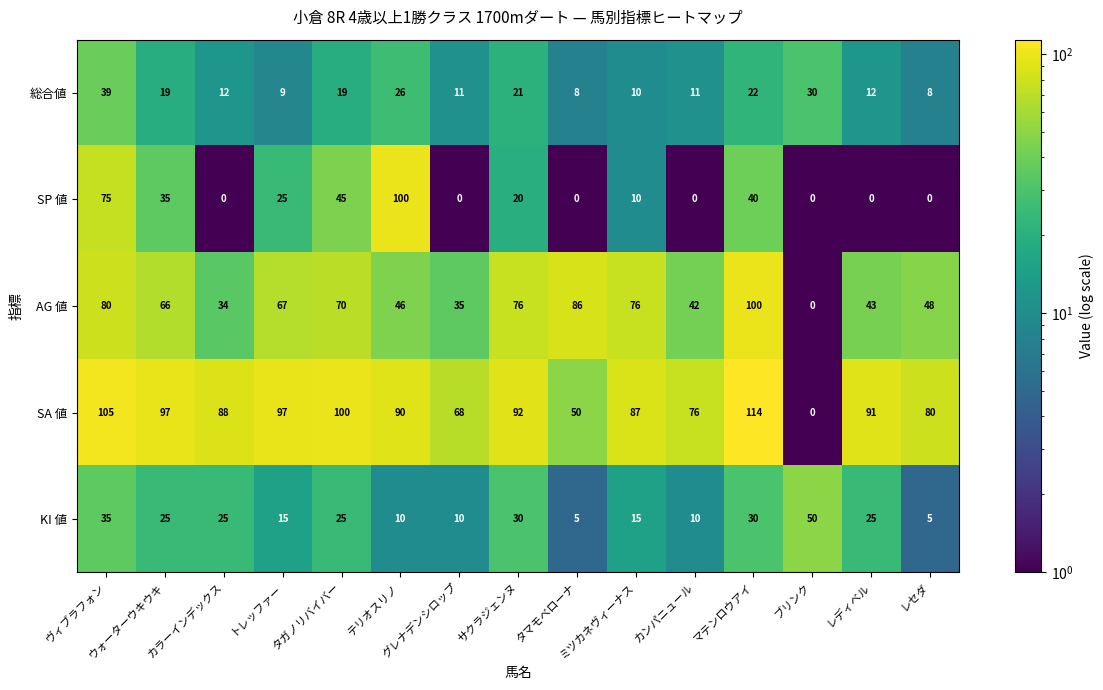

Which series has the largest range (max minus min)?

SA 値